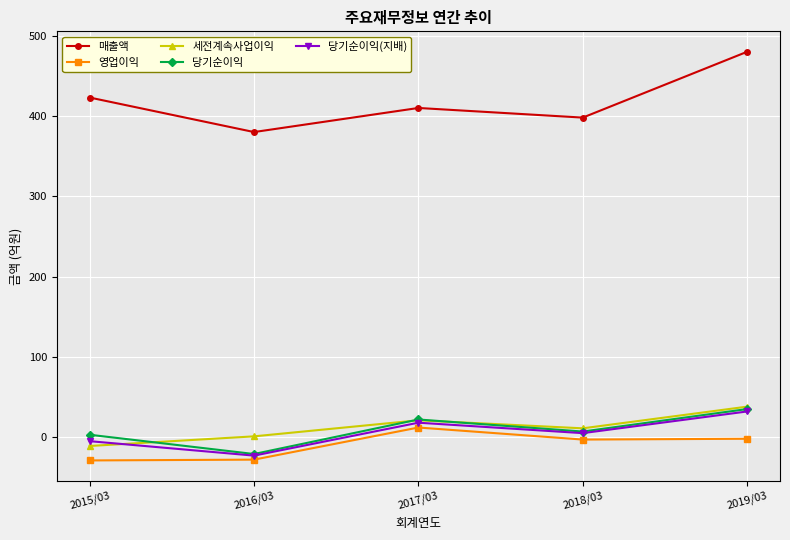

Which series has the largest total across all categories?

매출액